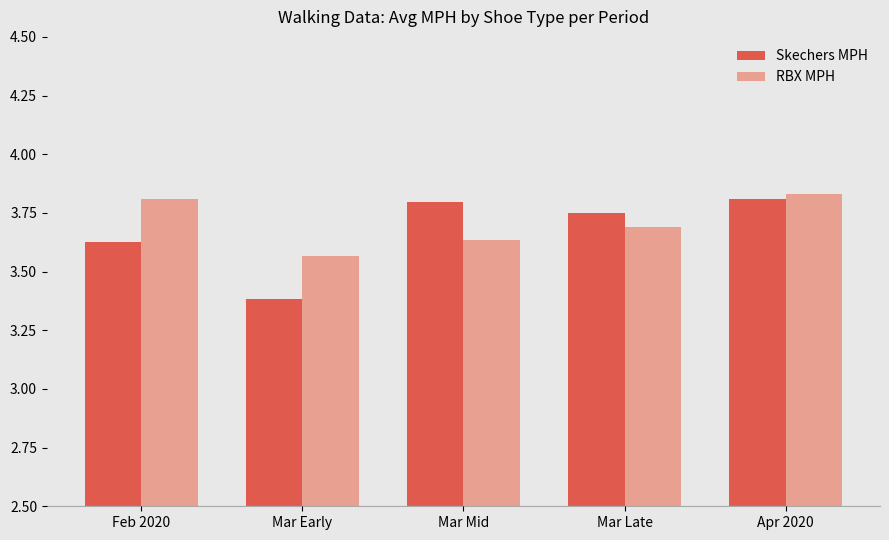

At which label does RBX MPH reach its minimum?

Mar Early